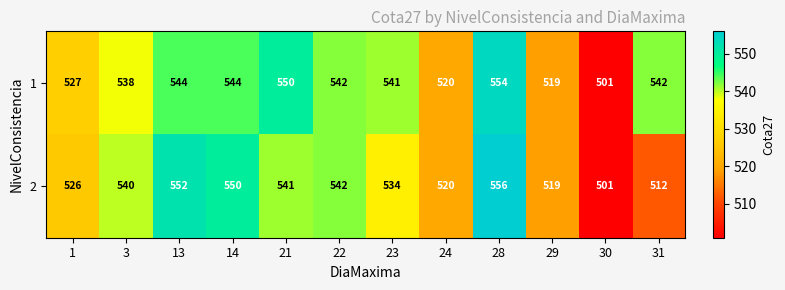

Which category has the highest value across all series?

28